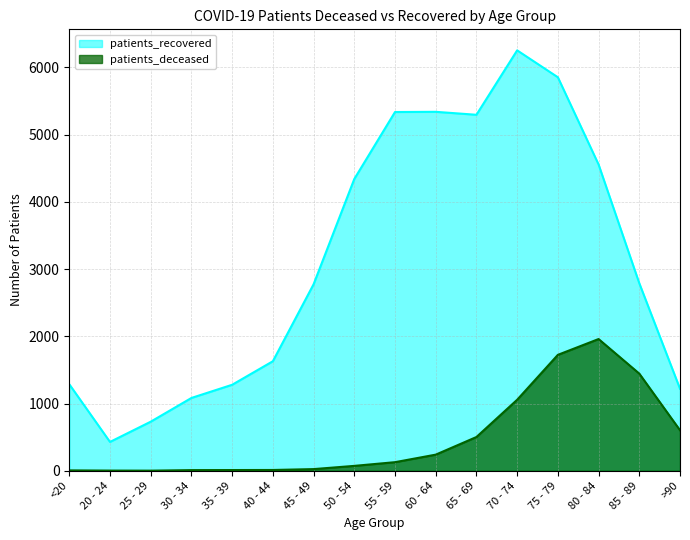

What is the value of the patients_recovered point at the 16th from the left?

1220